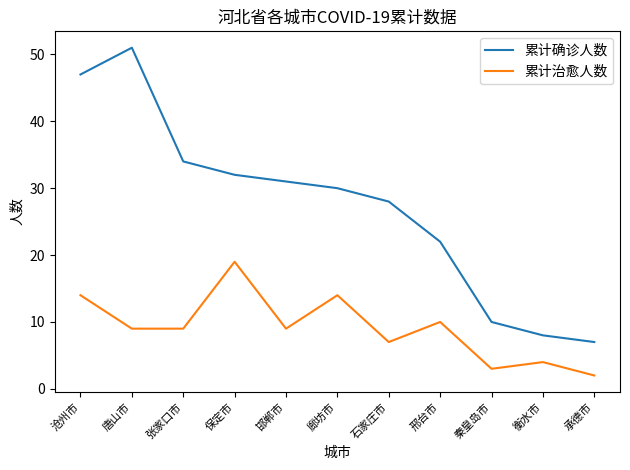

True or false: 累计治愈人数 and 累计确诊人数 intersect in this chart.

False